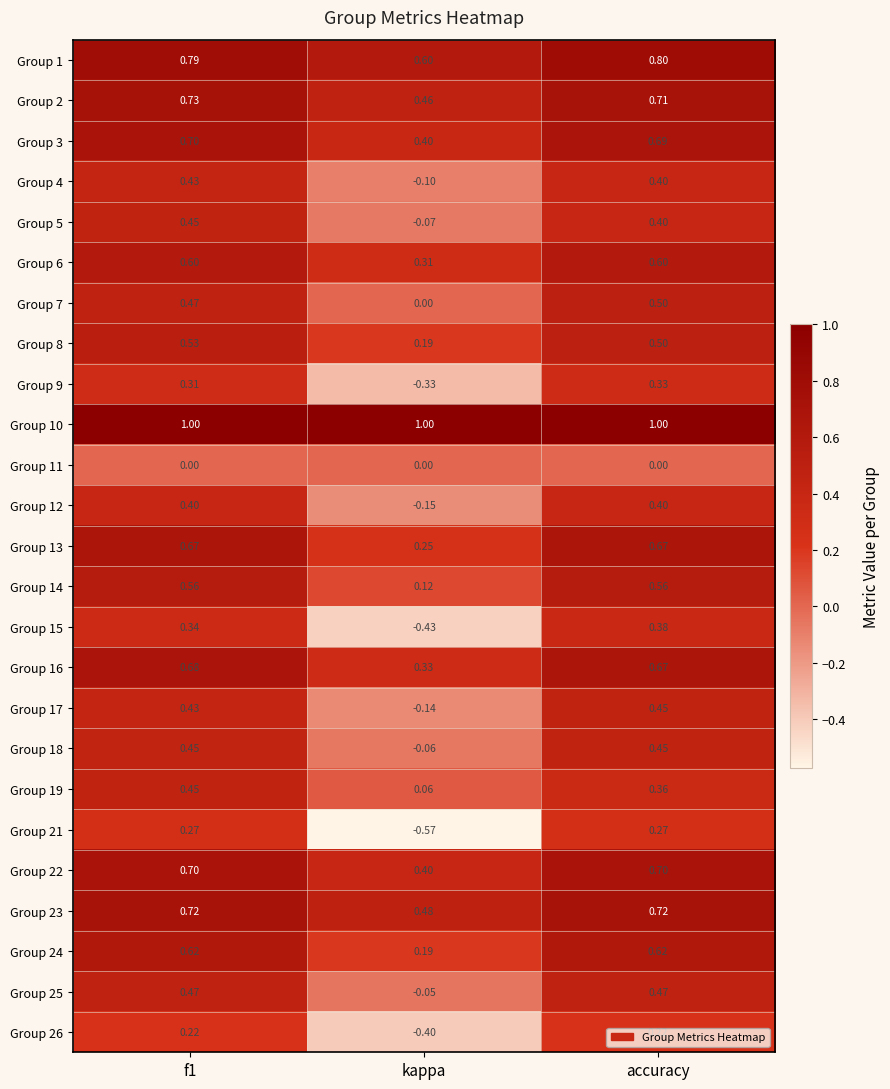

Which category has the lowest value in the Group 17 series?

kappa